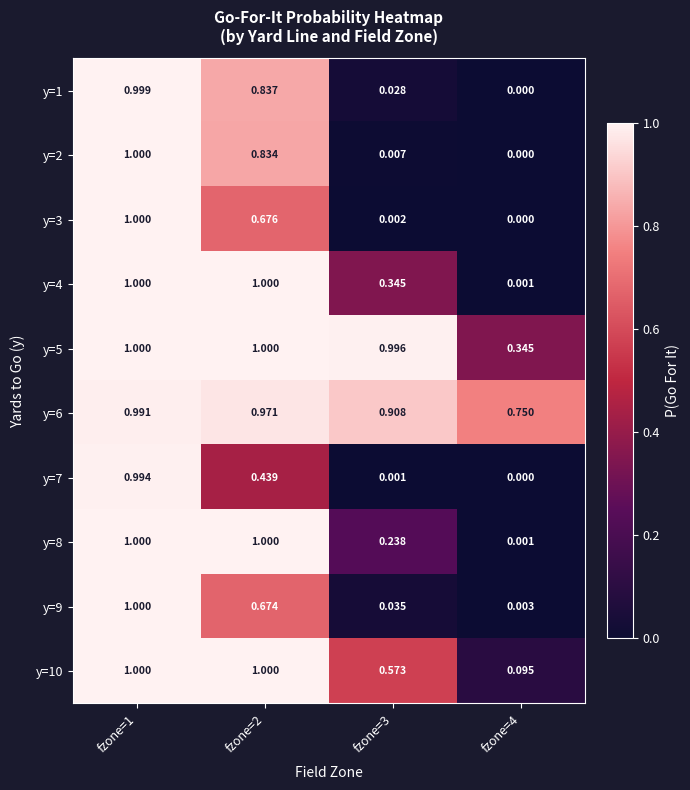

Is the value of y=9 at fzone=2 greater than the value of y=8 at fzone=2?

No